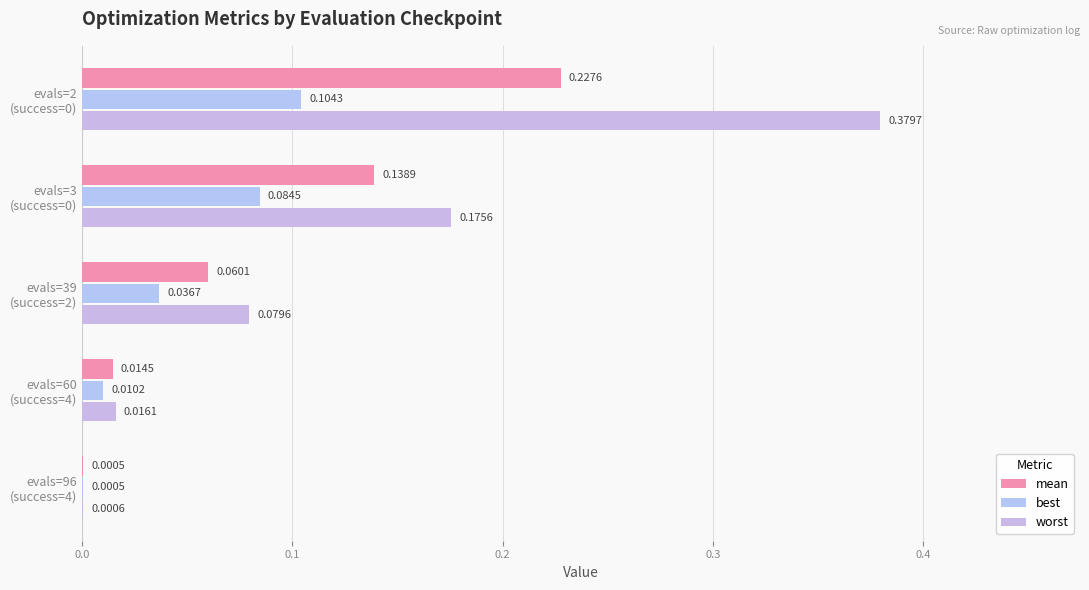

How many data points does each series have?

5